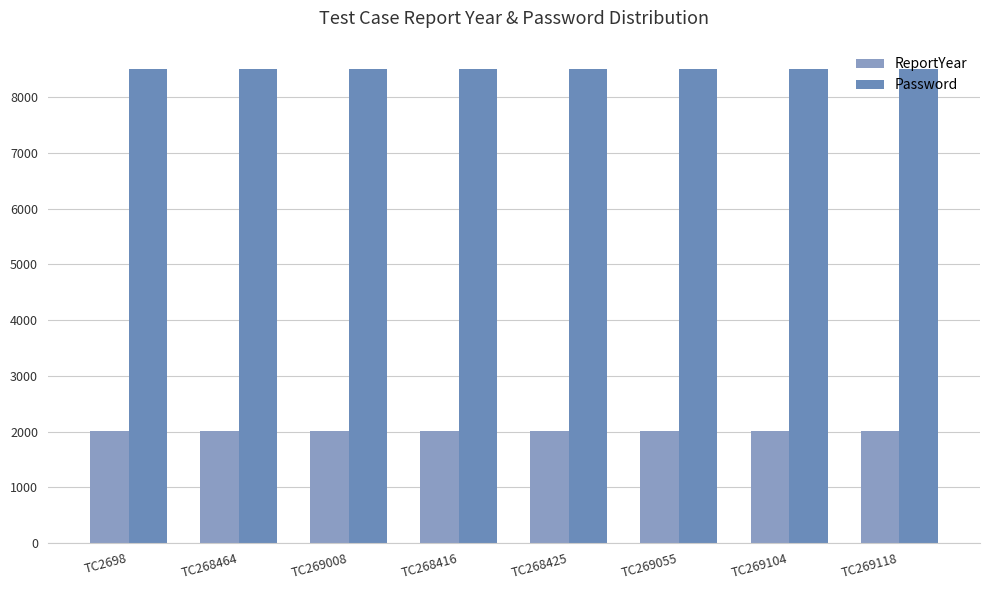

Count the ReportYear values in the range 2016 to 2017.

8